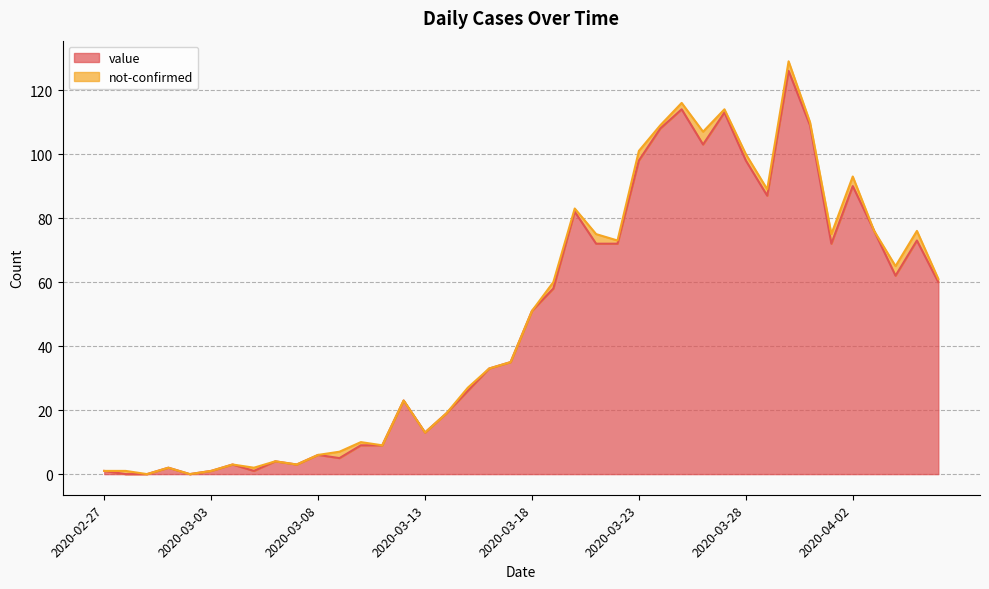

What is the label of the 19th point from the left?

2020-03-16